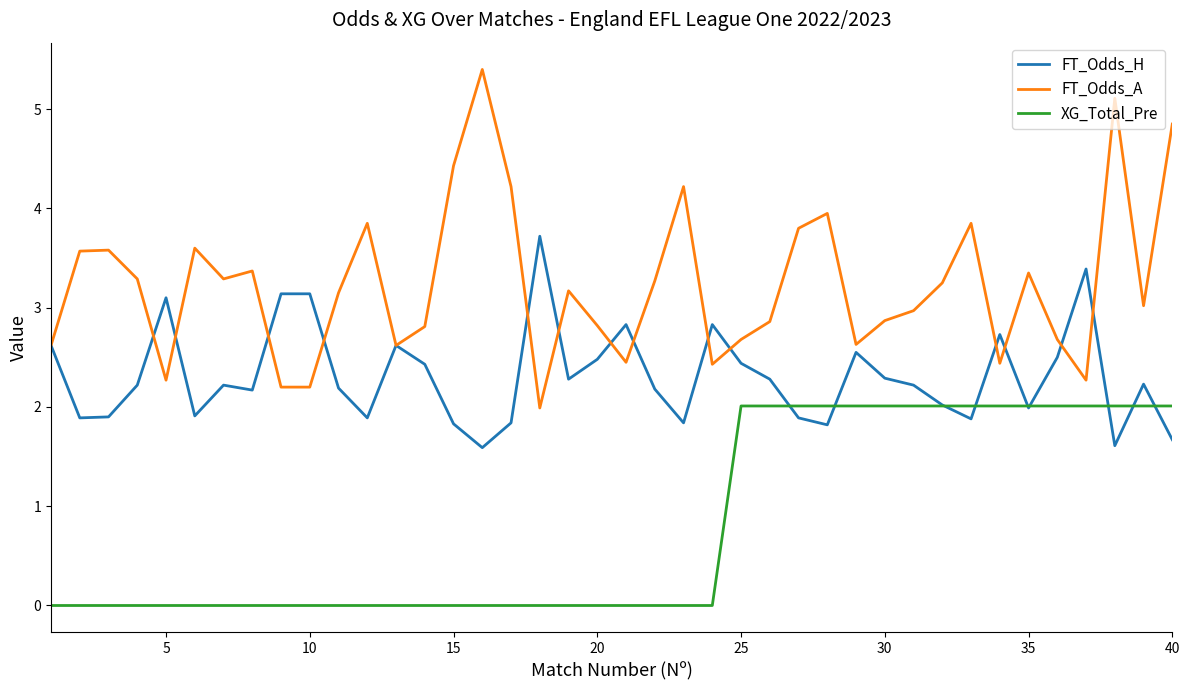

True or false: XG_Total_Pre and FT_Odds_H intersect in this chart.

True